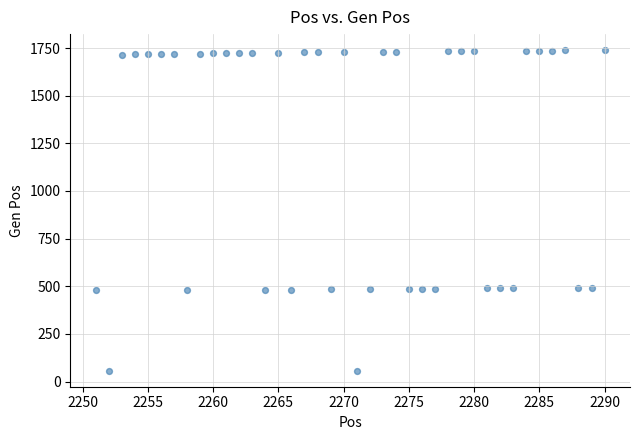

What is the range of Y values (max minus min)?

1682